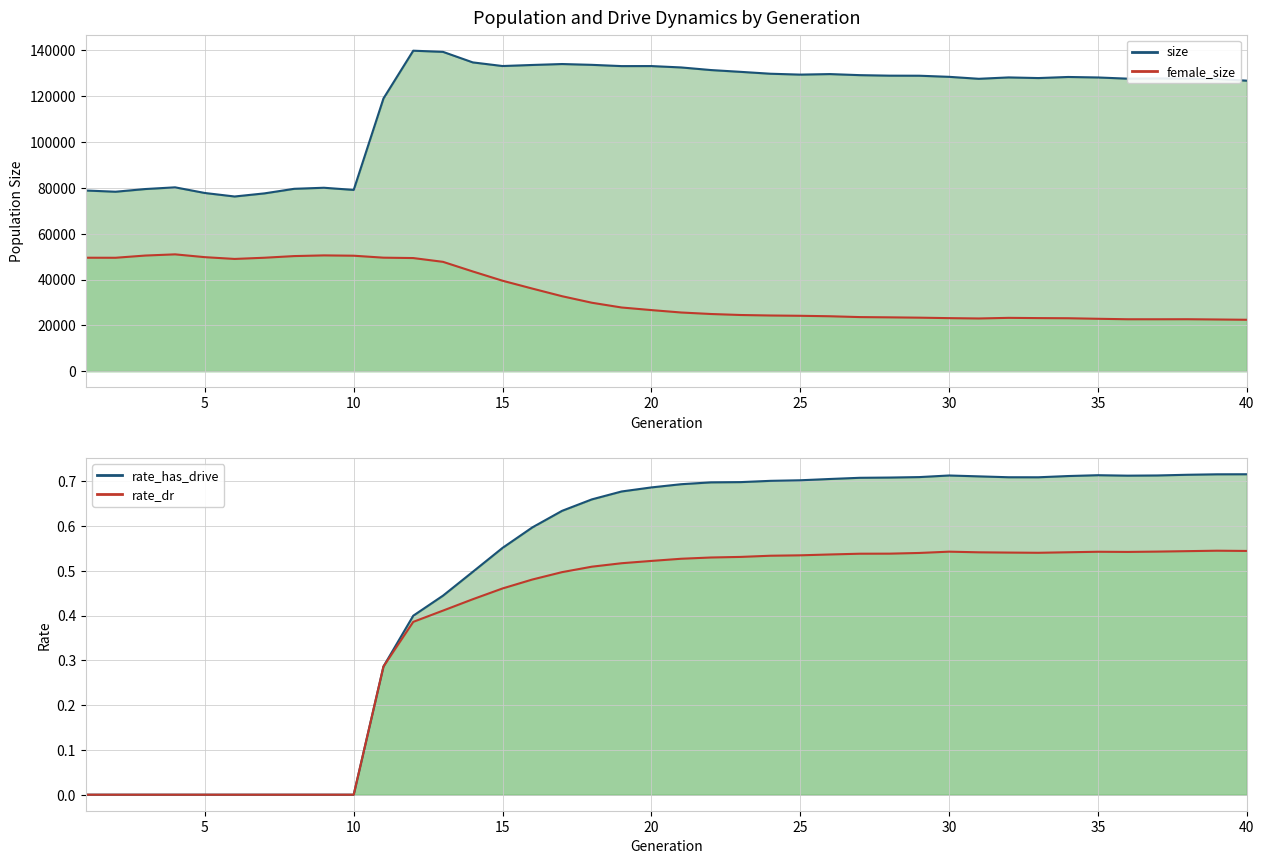

True or false: female_size (line) and size (line) intersect in this chart.

False